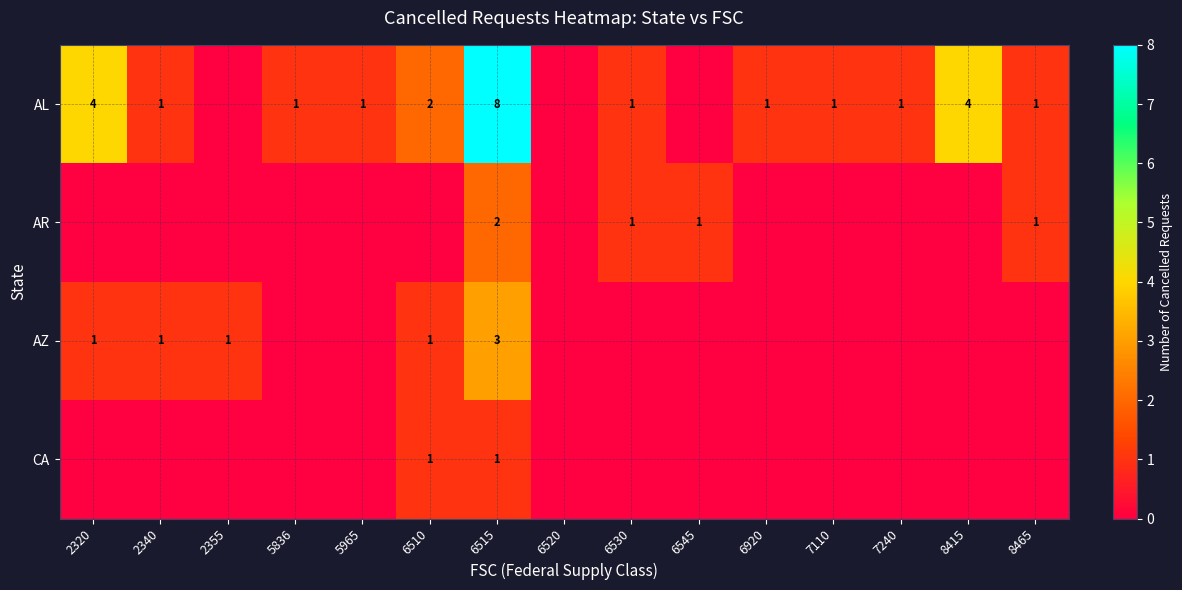

Is it true that AL equals 1 at 7240?

True